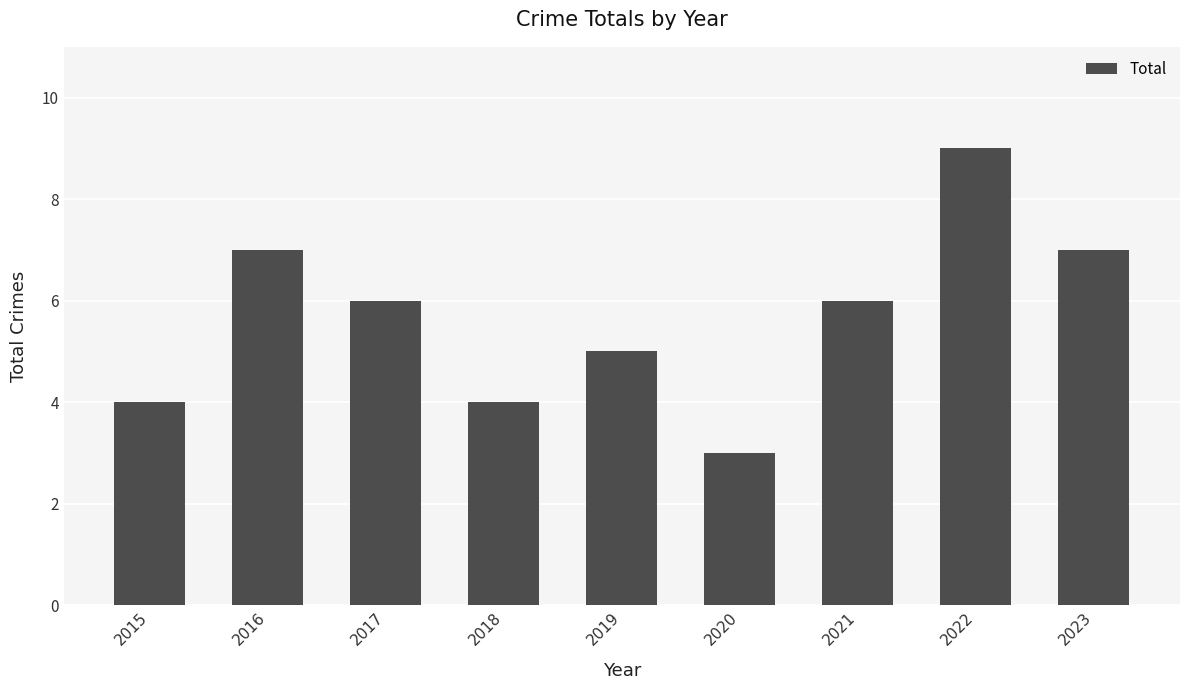

Which label corresponds to the smallest value in the chart?

2020